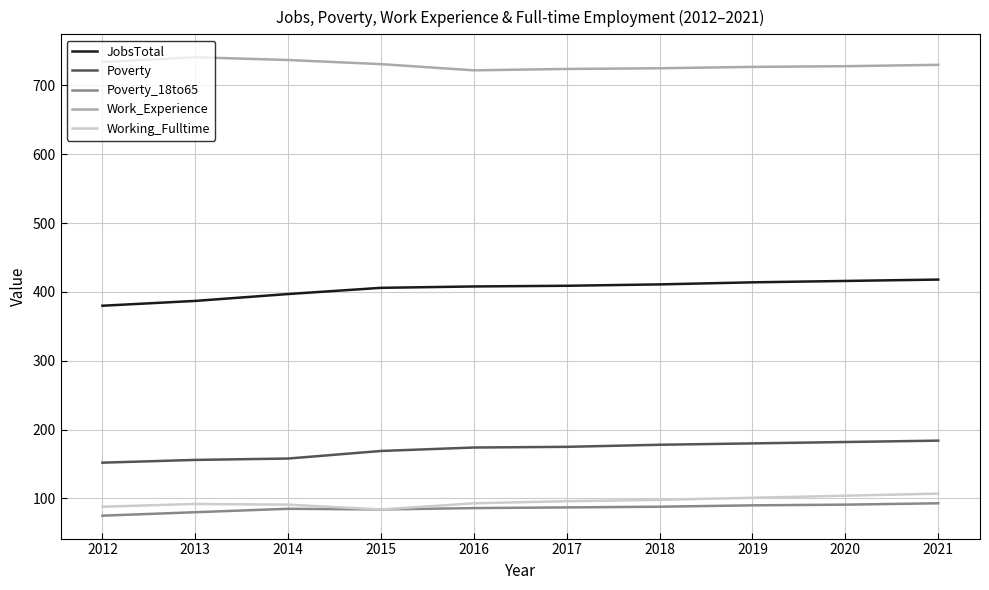

What is the minimum value for Working_Fulltime?

84